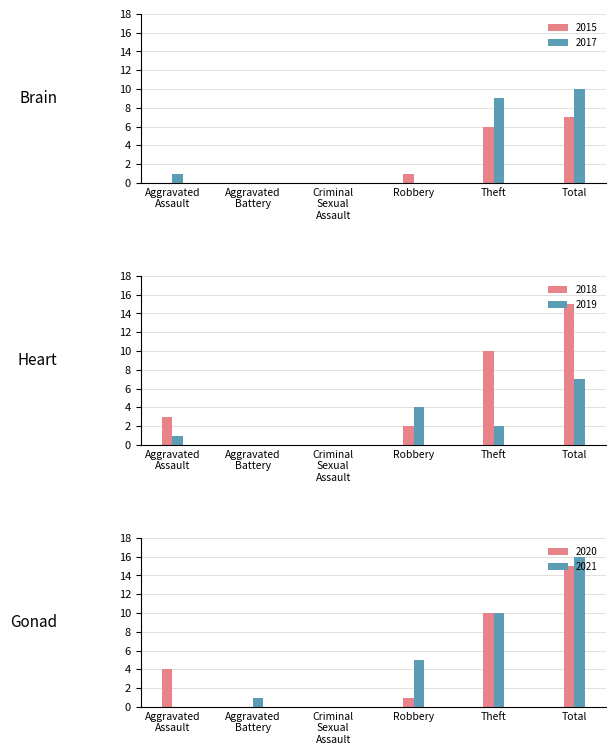

What is the sum of all 2021 values?

32